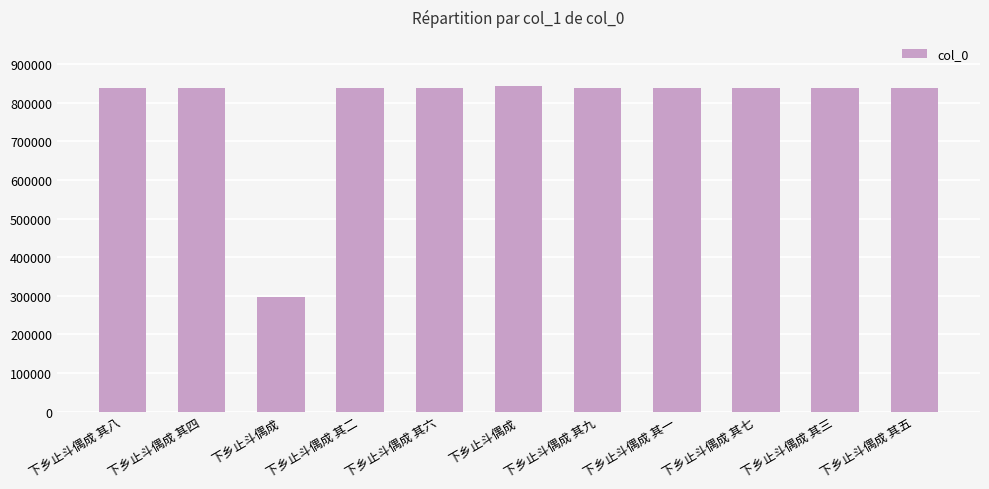

The value at 下乡止斗偶成 is 408131. True or false?

False